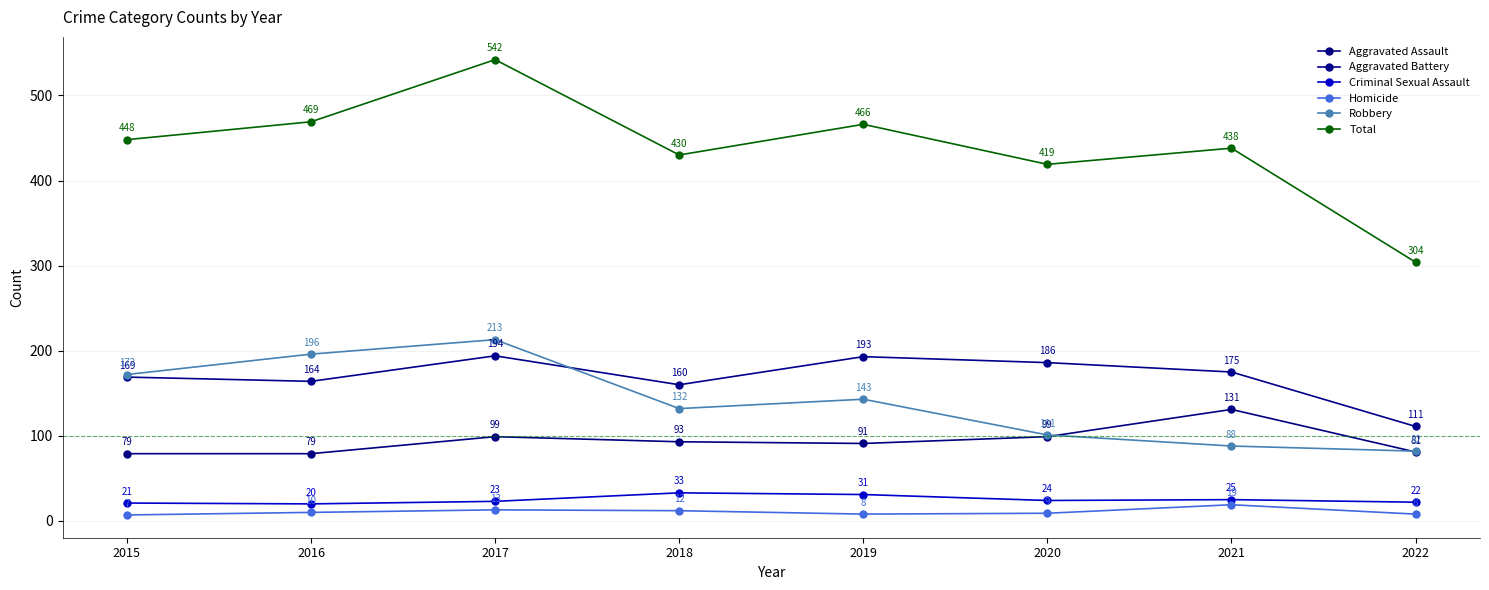

List the series in order of their peak value, highest first.

Total, Robbery, Aggravated Battery, Aggravated Assault, Criminal Sexual Assault, Homicide